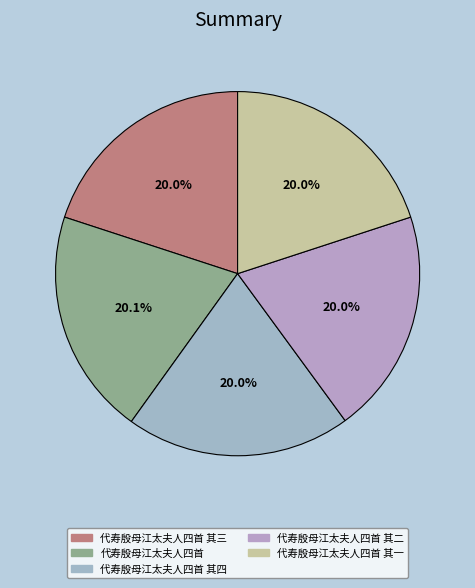

What is the change in value from 代寿殷母江太夫人四首 其三 to 代寿殷母江太夫人四首 其四?

+1